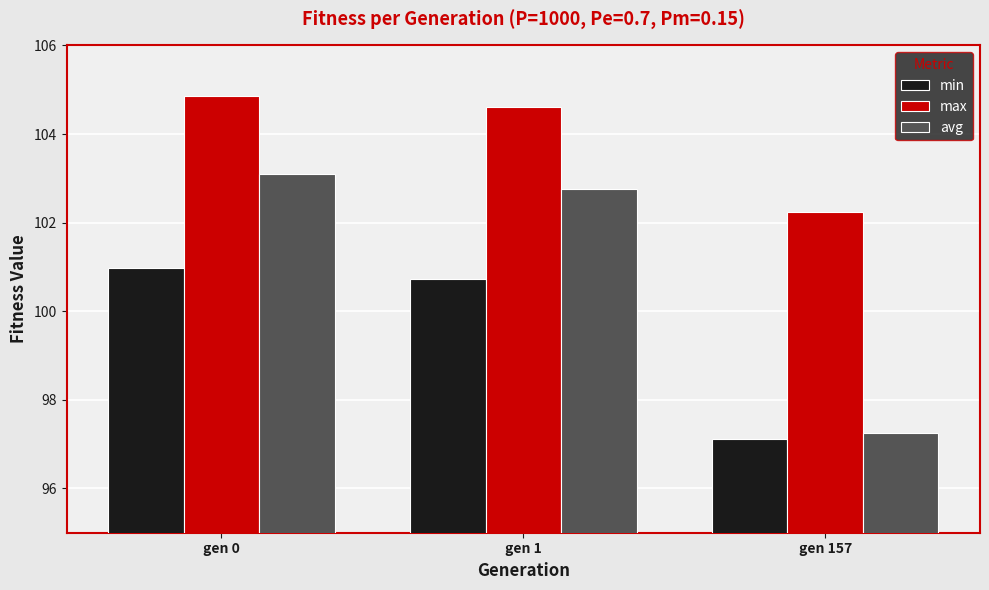

Read the min value at gen 1.

100.7